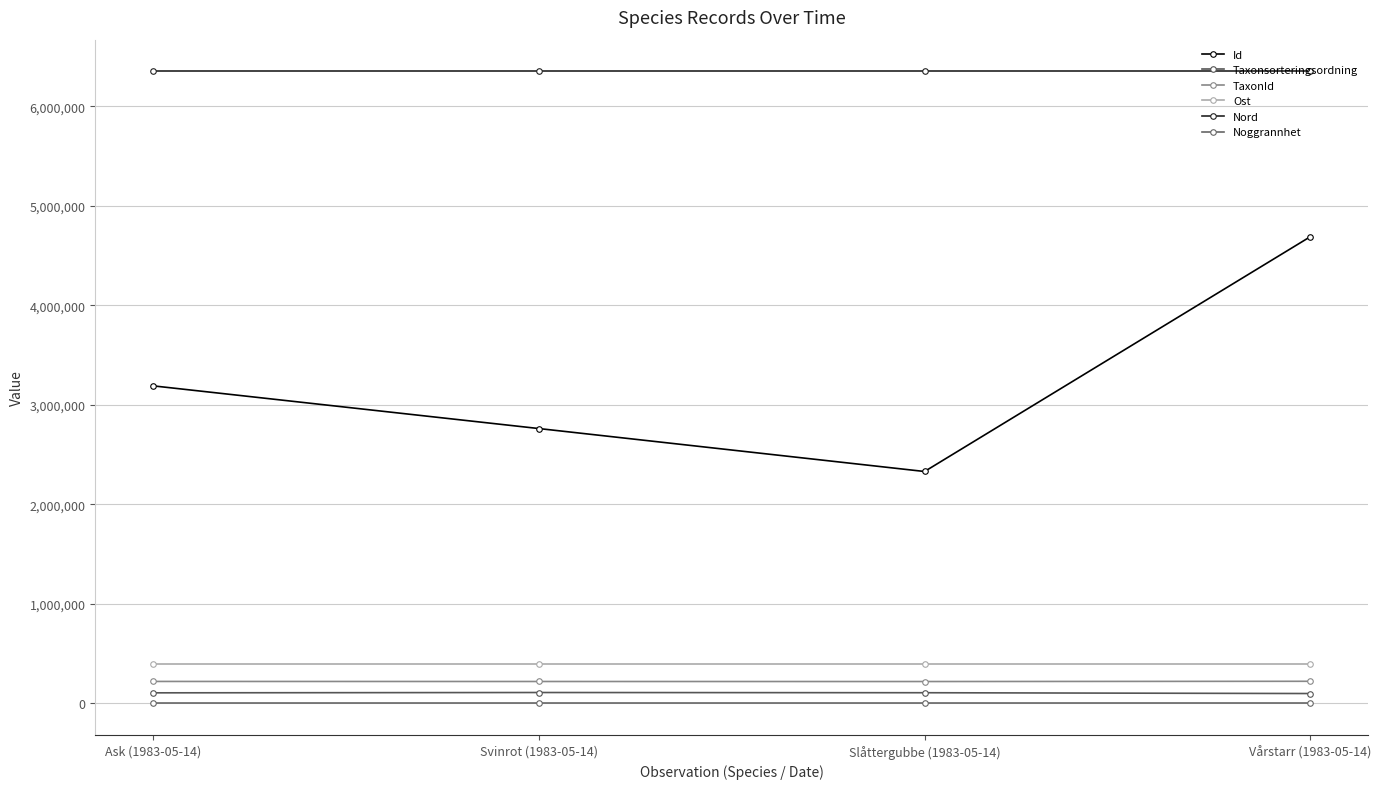

The Nord series shows 6353490 at Ask (1983-05-14). True or false?

True